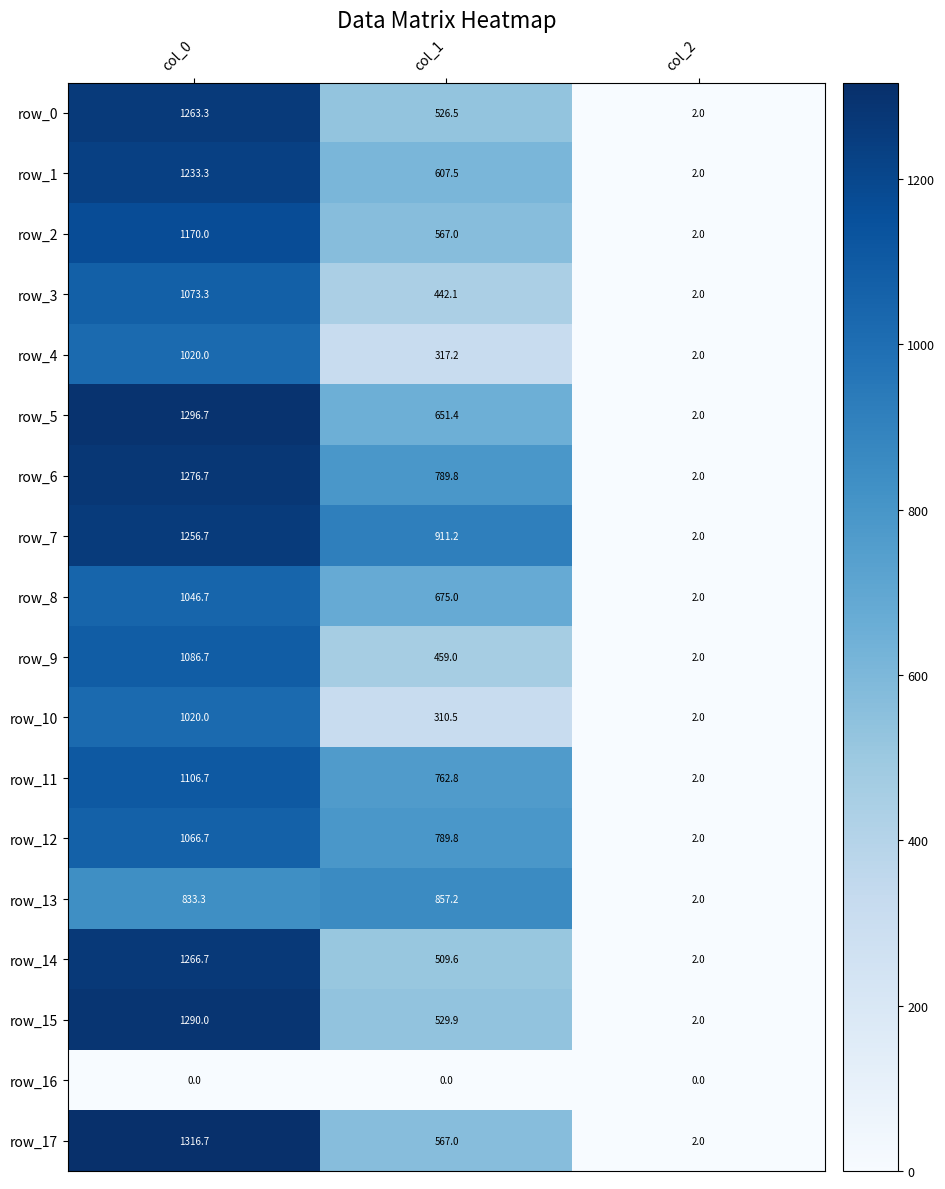

How many values in the row_8 series are below 675?

1